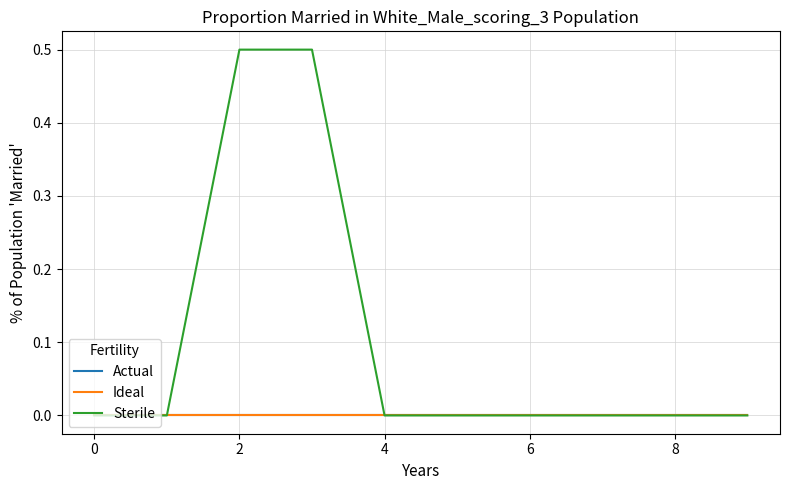

Which series has the largest total across all categories?

Sterile